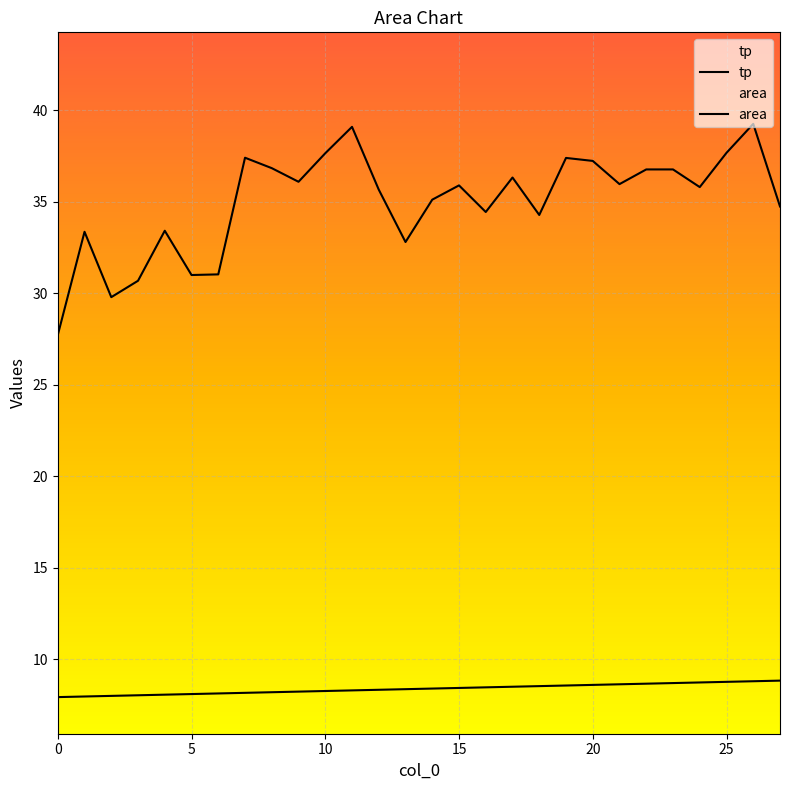

What is the average value of the tp series?

8.4